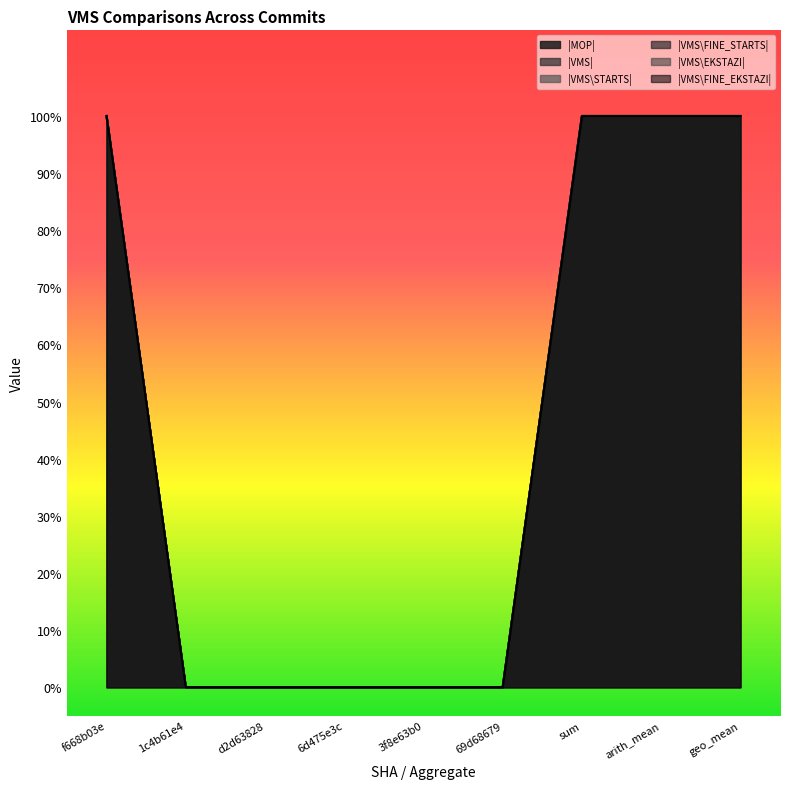

Which label corresponds to the largest value in the chart?

f668b03e